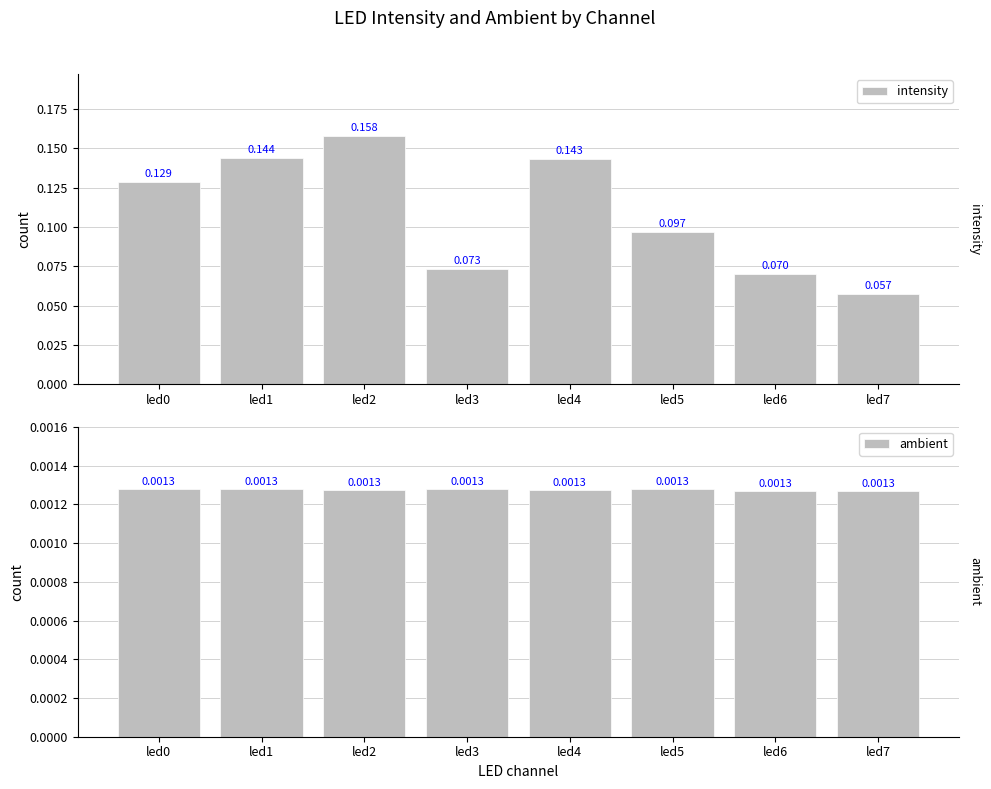

What is the value of the intensity bar at the 3rd from the left?

0.2